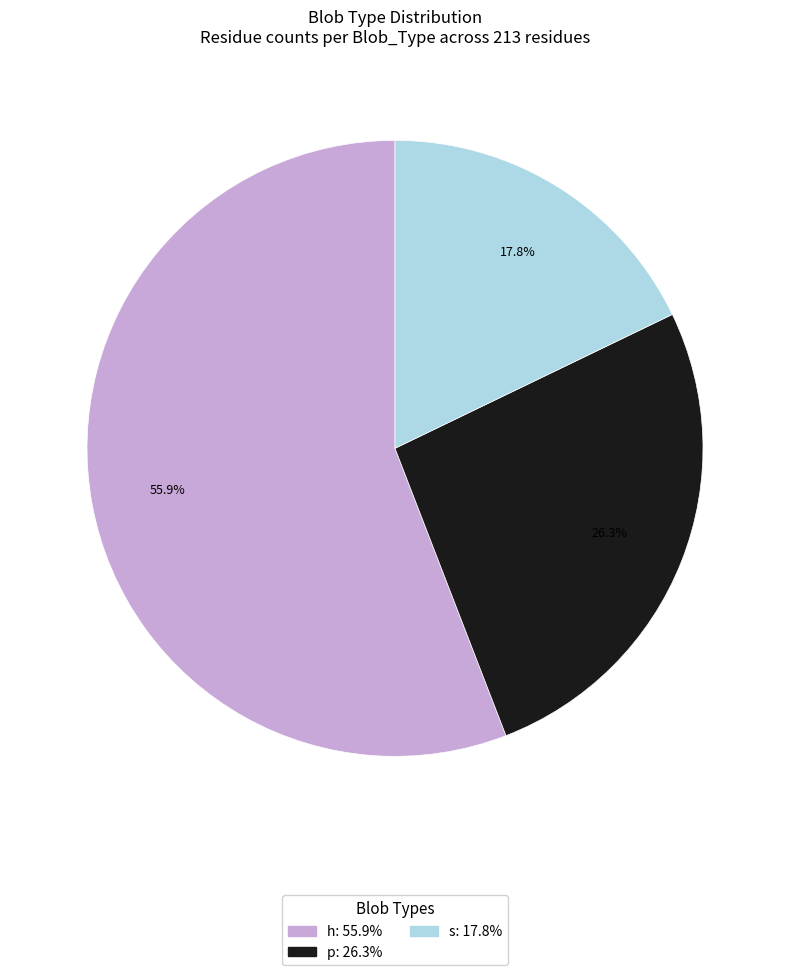

Combined, do s and h account for over 50%?

Yes